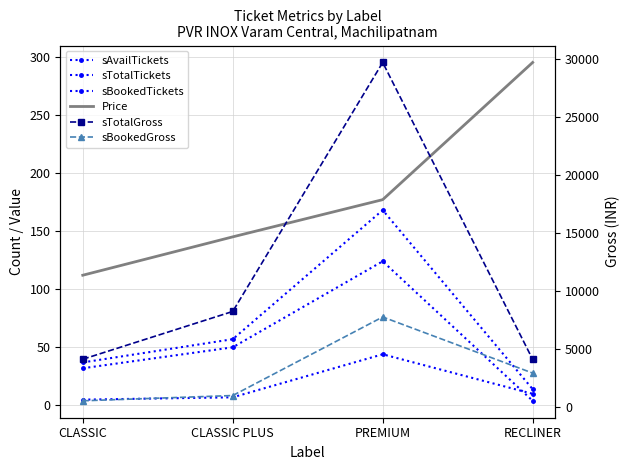

The value of sBookedGross at RECLINER is 4866. True or false?

False